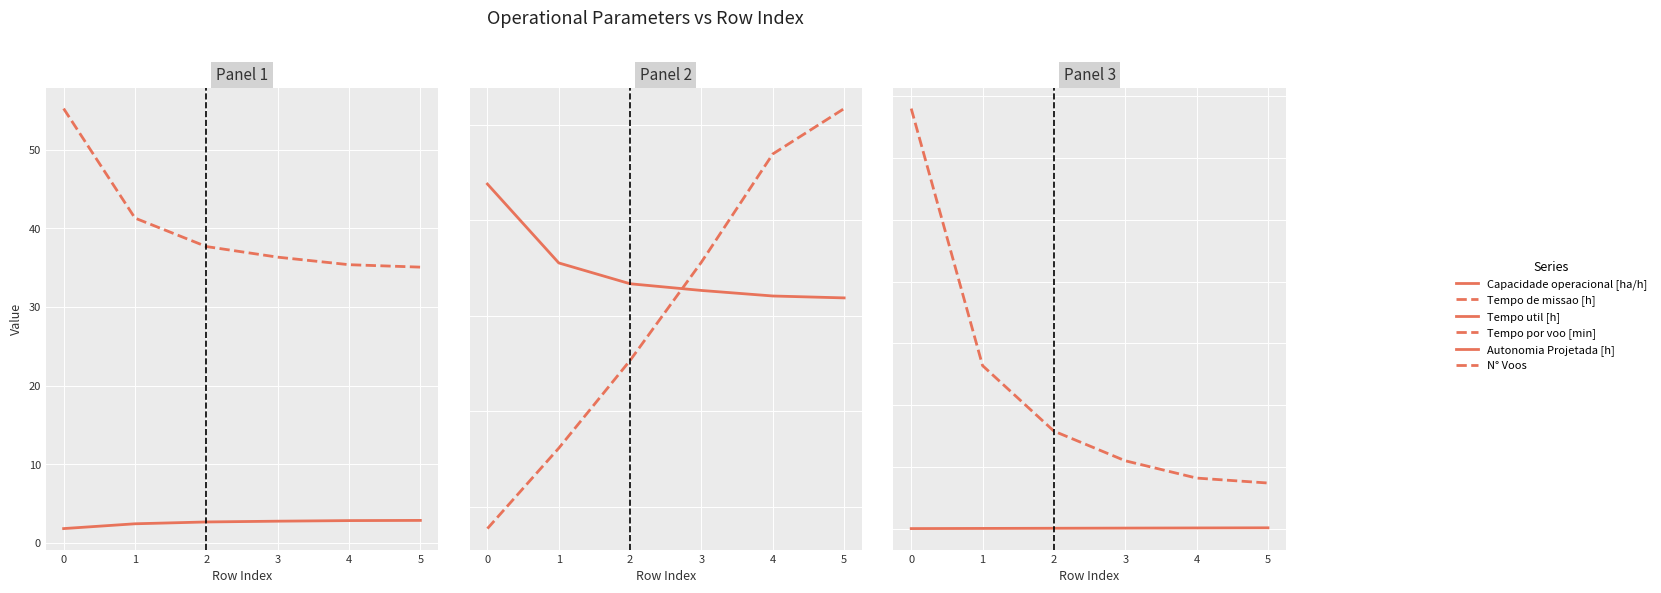

What is the sum of all Tempo por voo [min] values?

183.5